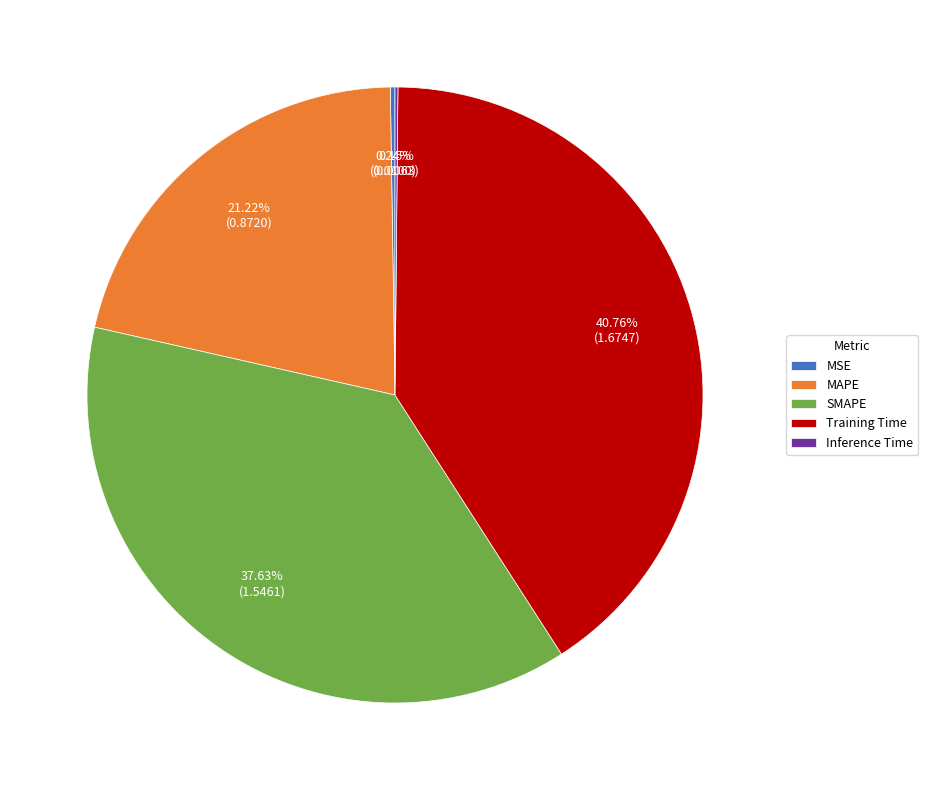

To the nearest percent, what percentage of the pie is Training Time?

41%